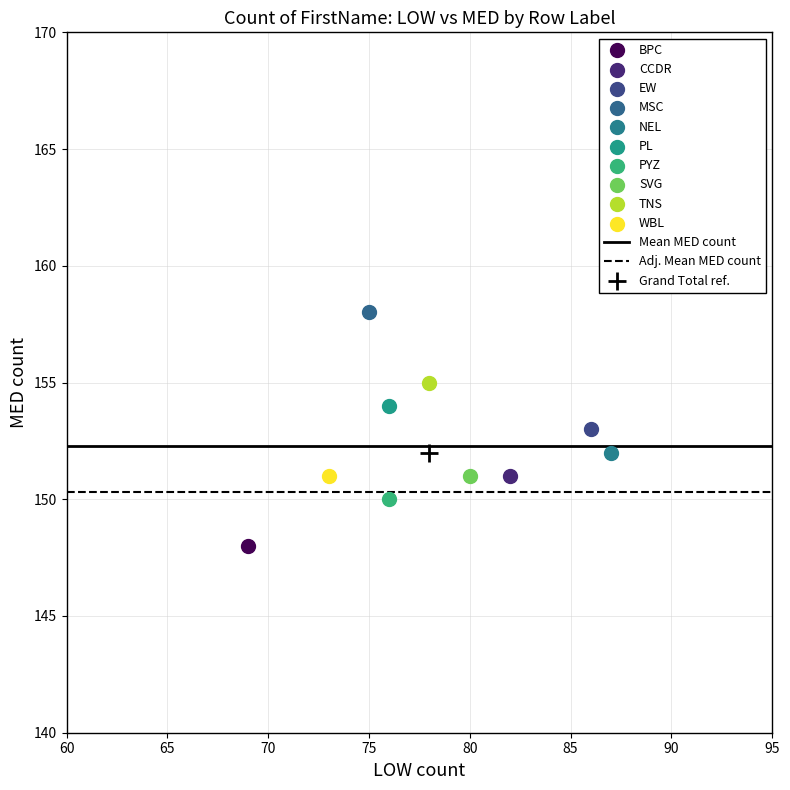

Which series reaches the maximum Y coordinate?

MSC